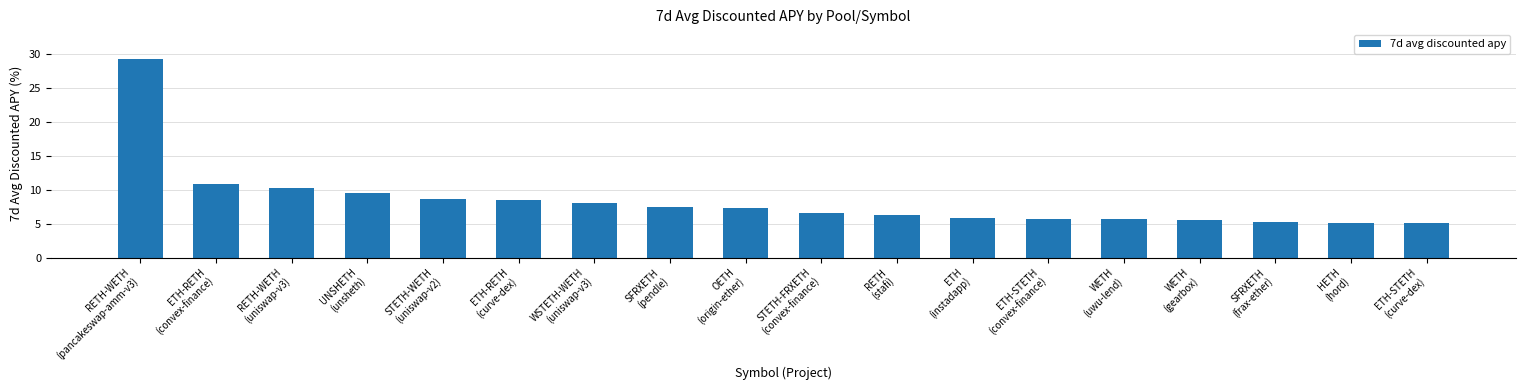

Does the chart contain any negative values?

No